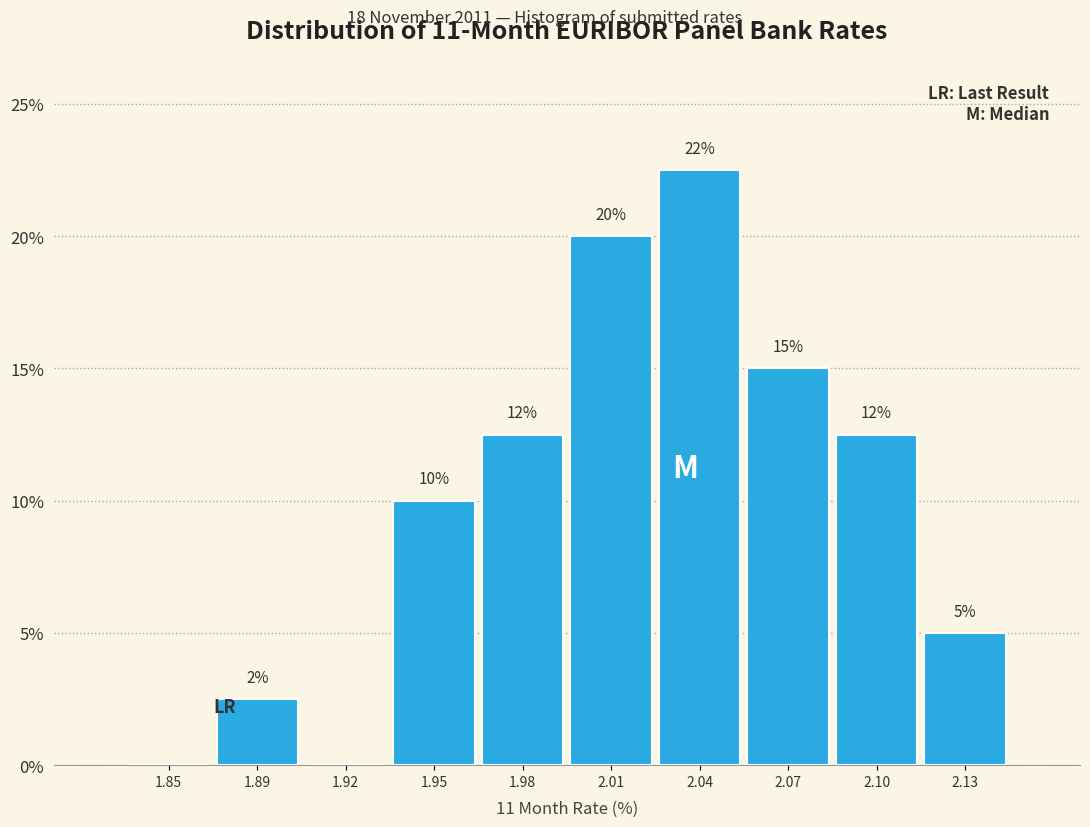

Between 2.07 and 2.13, which is larger?

2.07